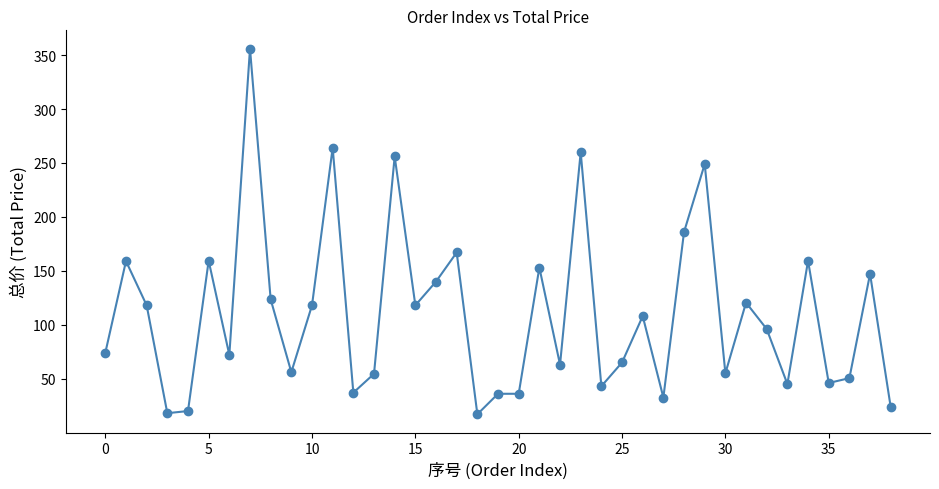

What is the maximum value shown in the chart?

356.0